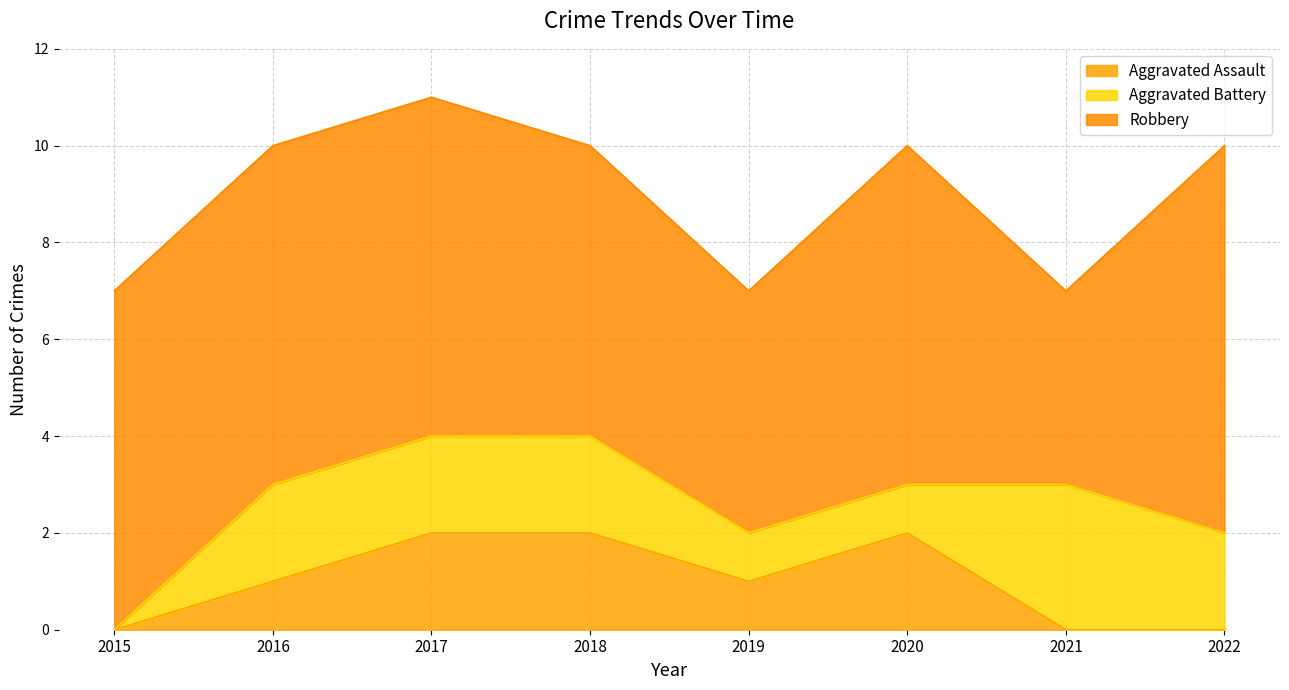

What value does the Aggravated Battery series have at 2020?

1